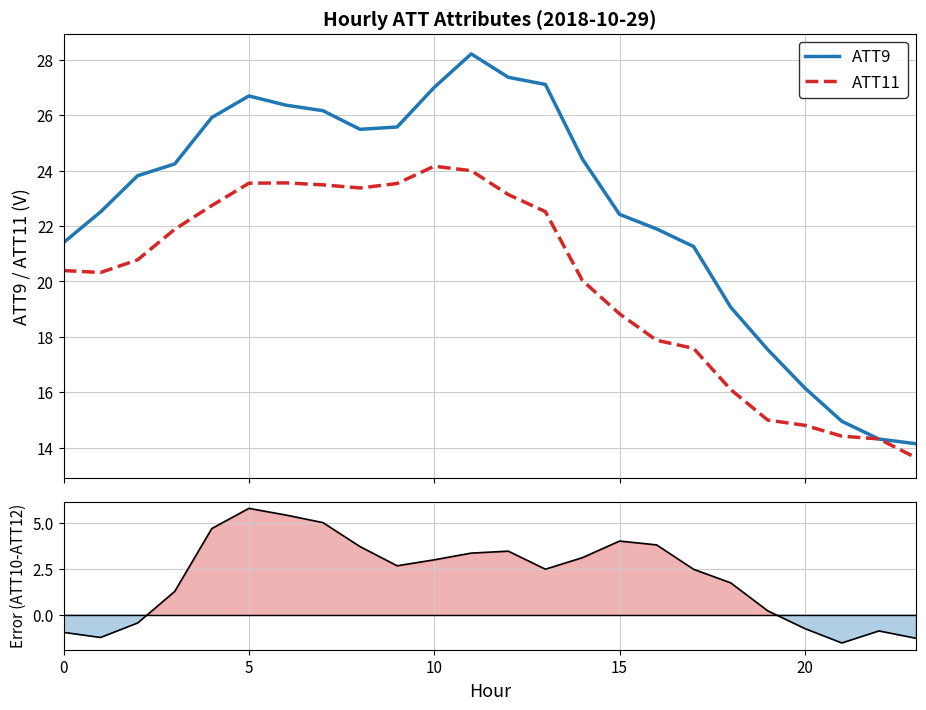

After their last crossing, which series has the higher values: ATT11 or ATT9?

ATT9